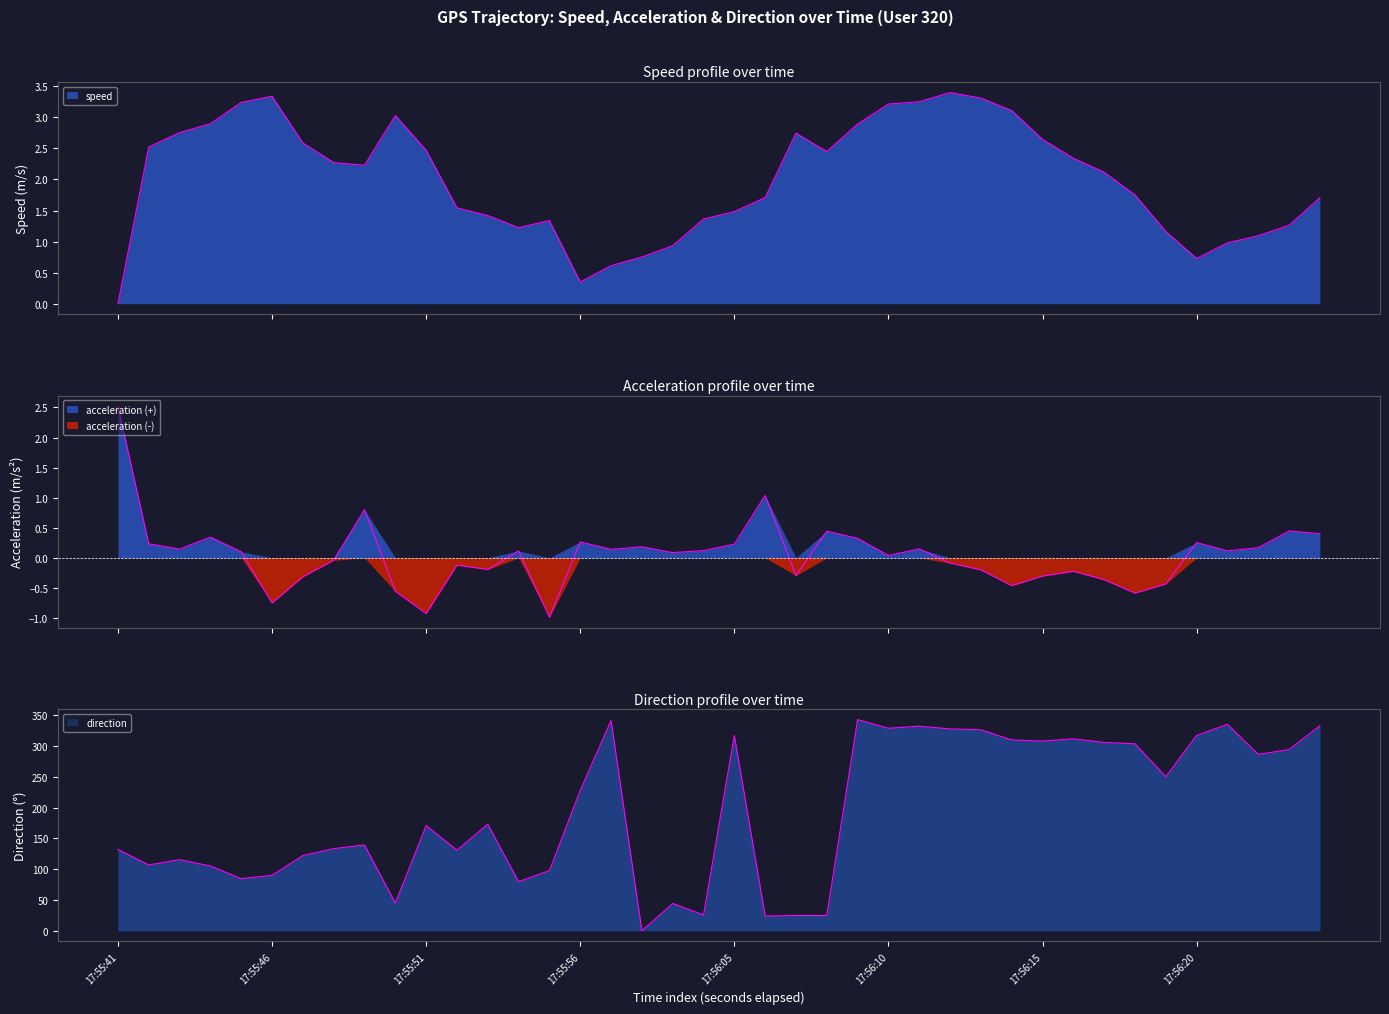

What is the average value of the speed series?

2.0